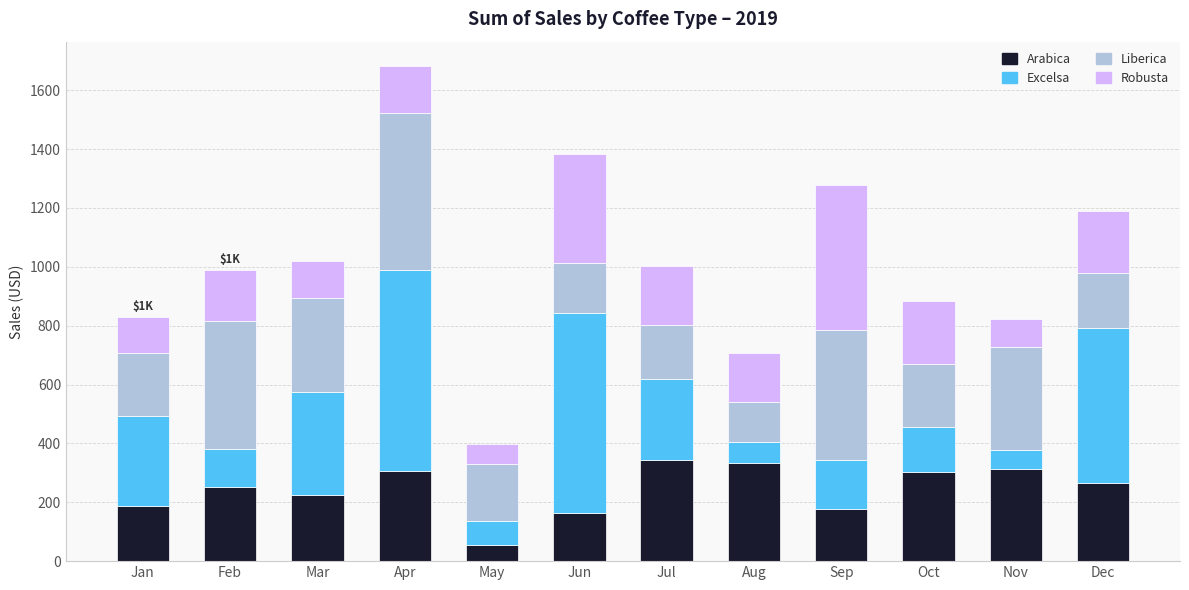

At which category is the sum across all series the highest?

Apr